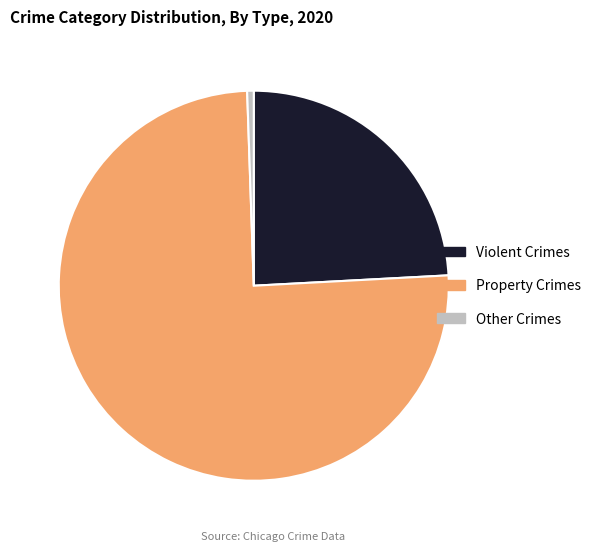

Which slice is the largest?

Property Crimes